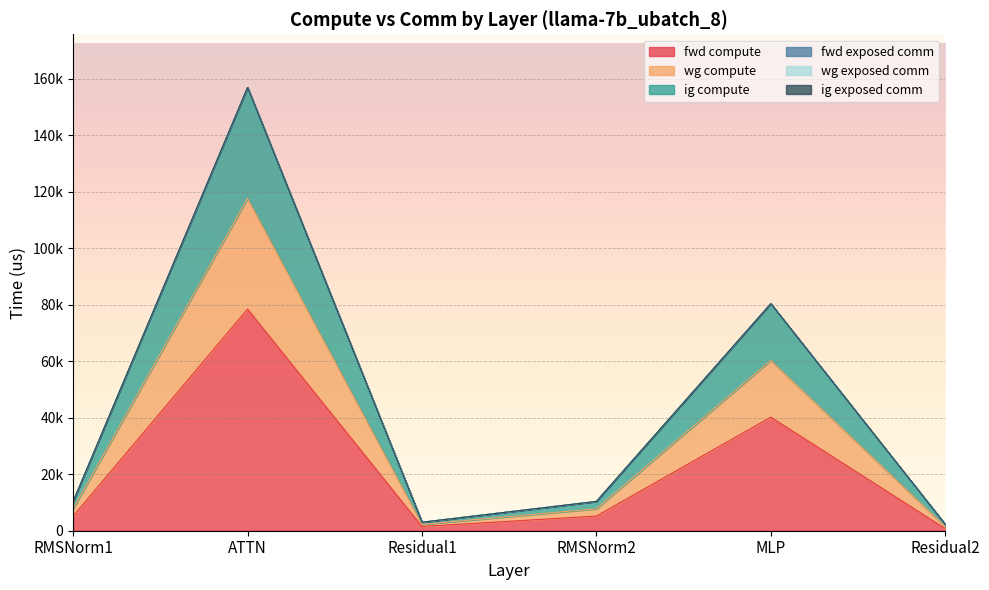

Where does the wg compute series first go above 10369?

RMSNorm1